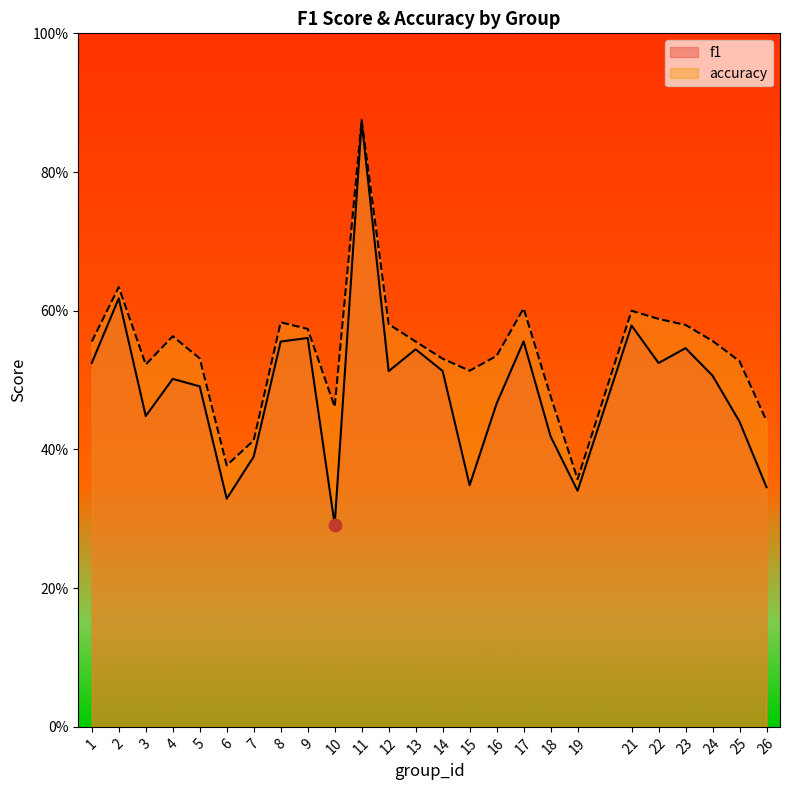

At how many categories does at least one series exceed 0?

25